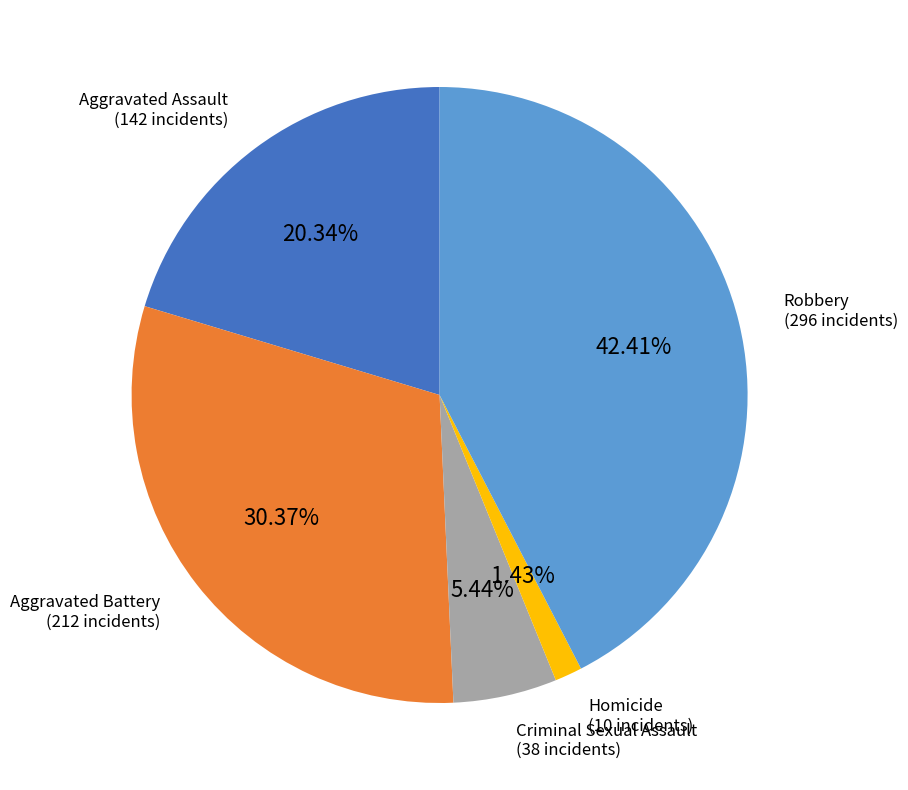

Count the number of slices in the pie.

5